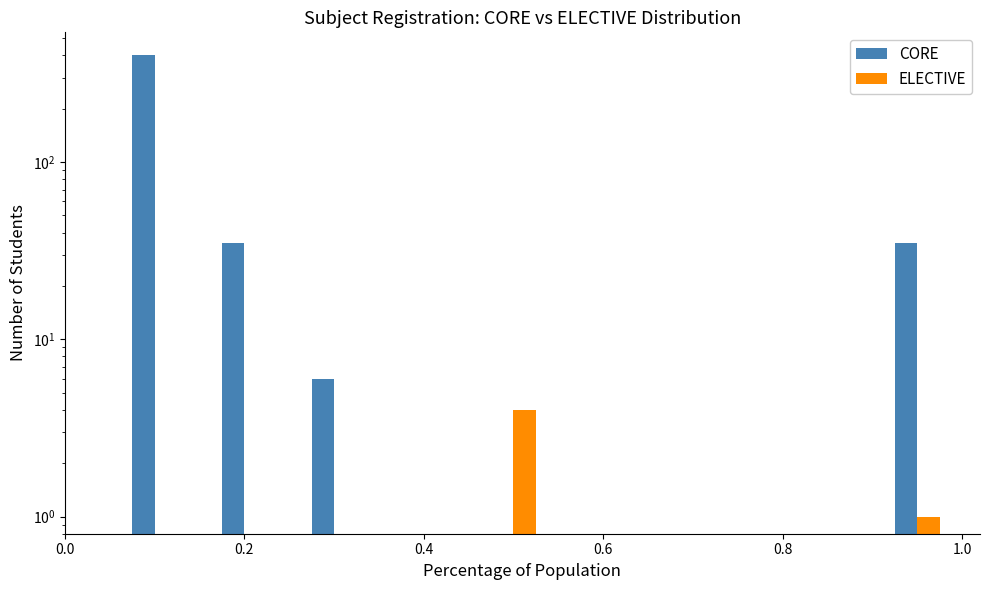

What is the average value of the CORE series?

79